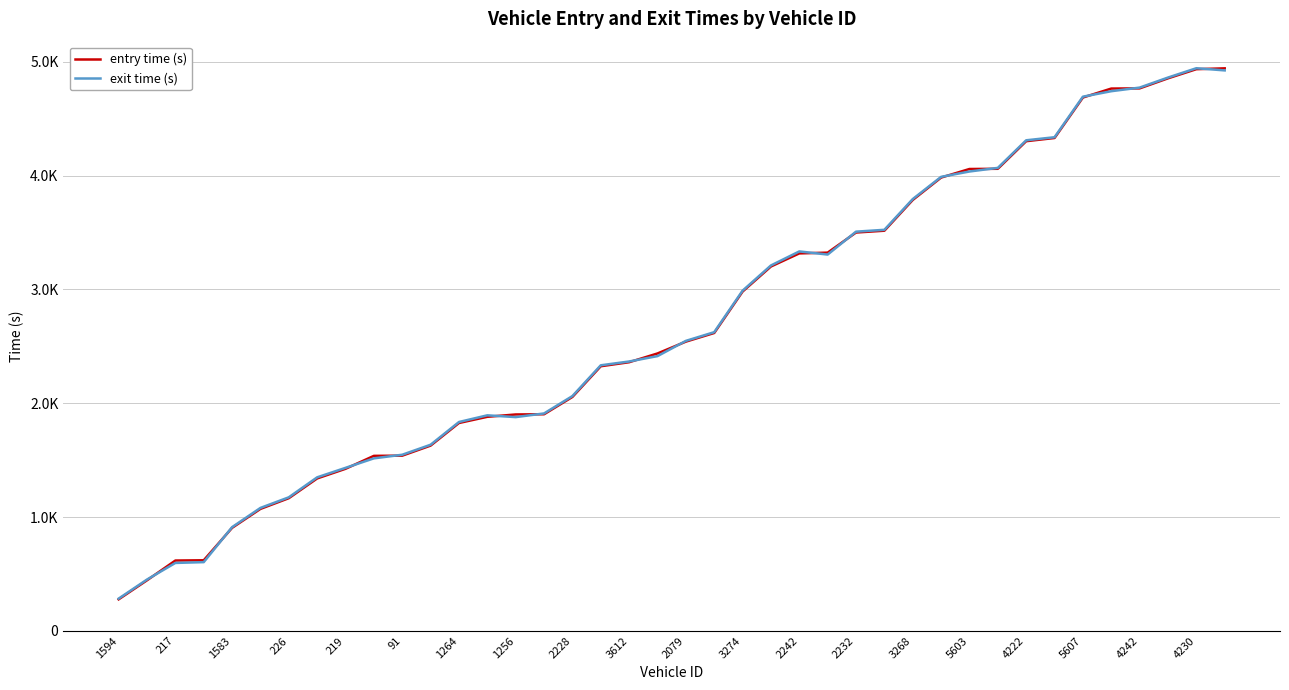

Is this an area chart (filled region under the line)?

No